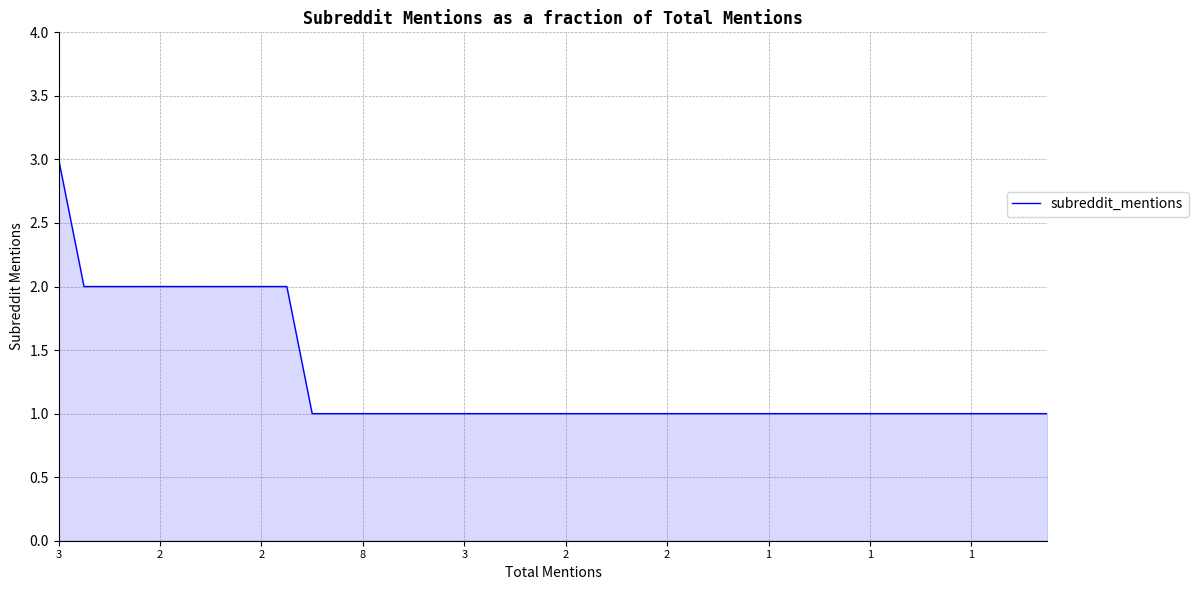

What is the maximum value shown in the chart?

3